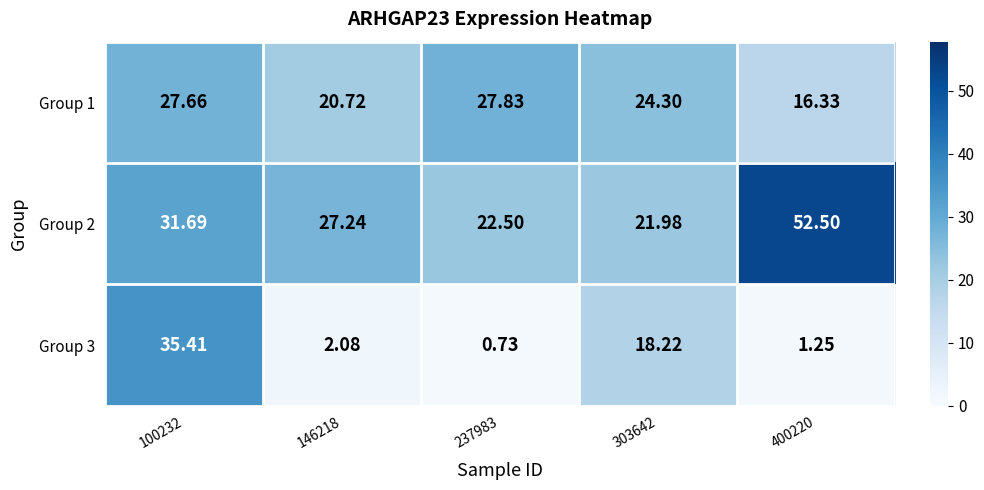

Which has a higher value, 400220 or 100232?

100232